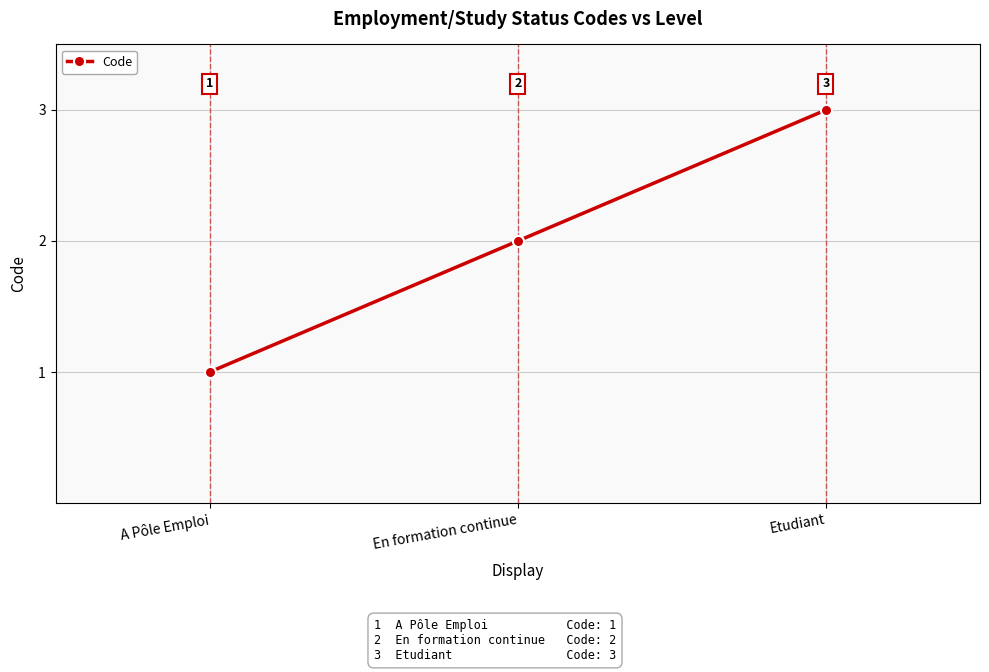

What position from the right is Etudiant?

1